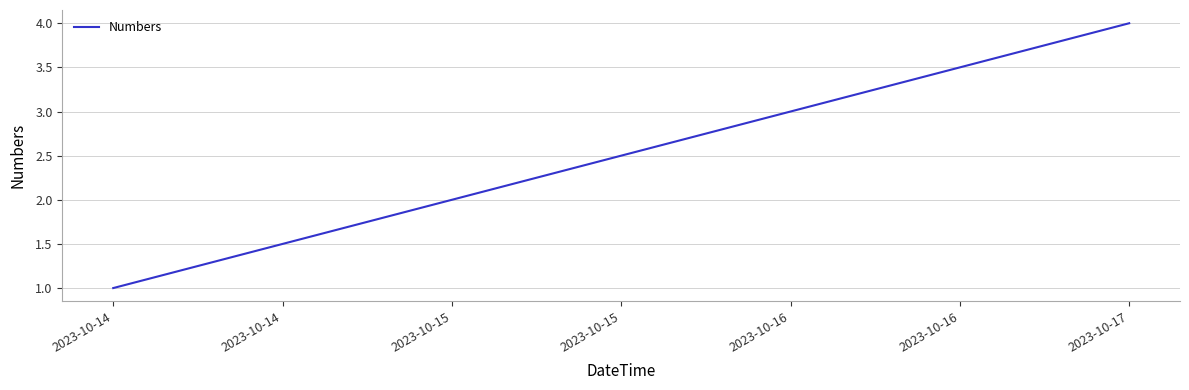

True or false: the data has more than 2 interior local peaks.

False